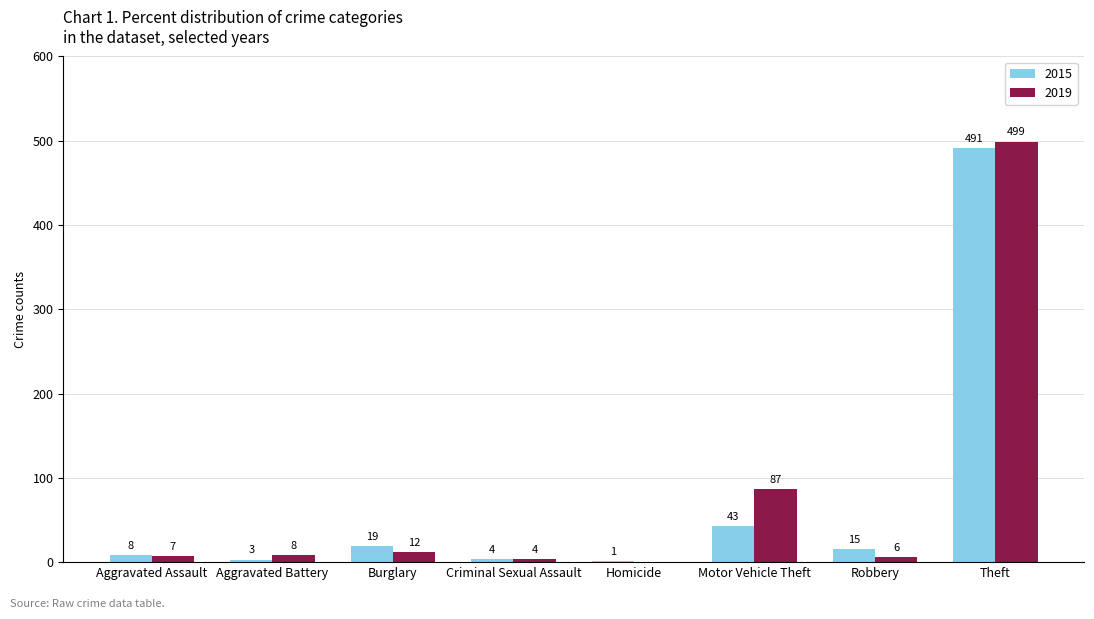

Read the 2019 value at Theft, to the nearest 5.

500